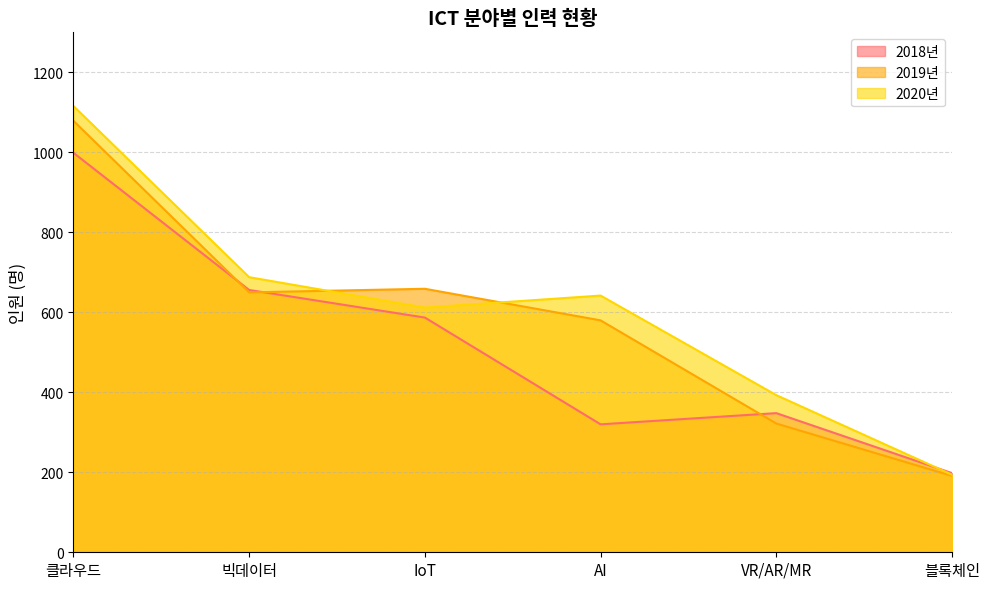

At which category is the sum across all series the highest?

클라우드